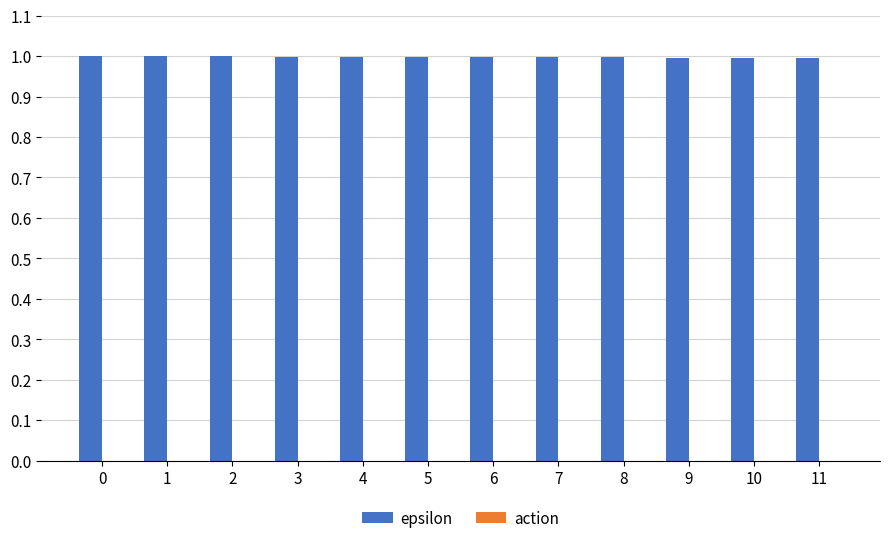

What is the sum of the values at 2 and 9?

2.0